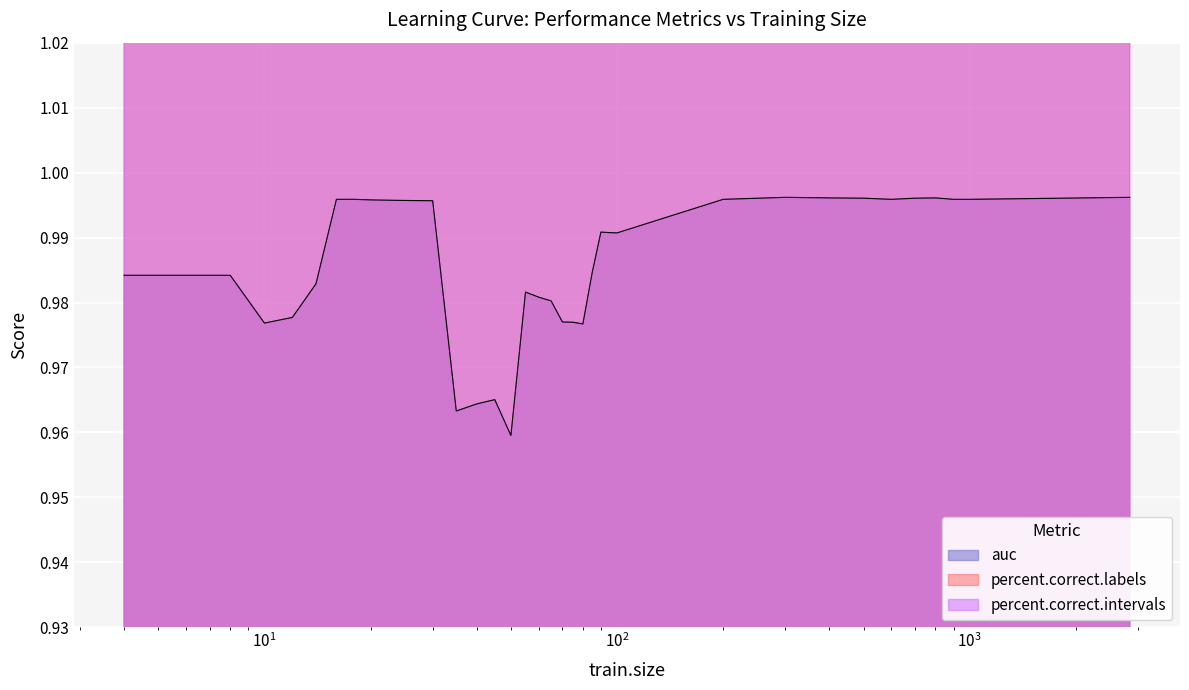

How many values in the percent.correct.labels series exceed 98?

18